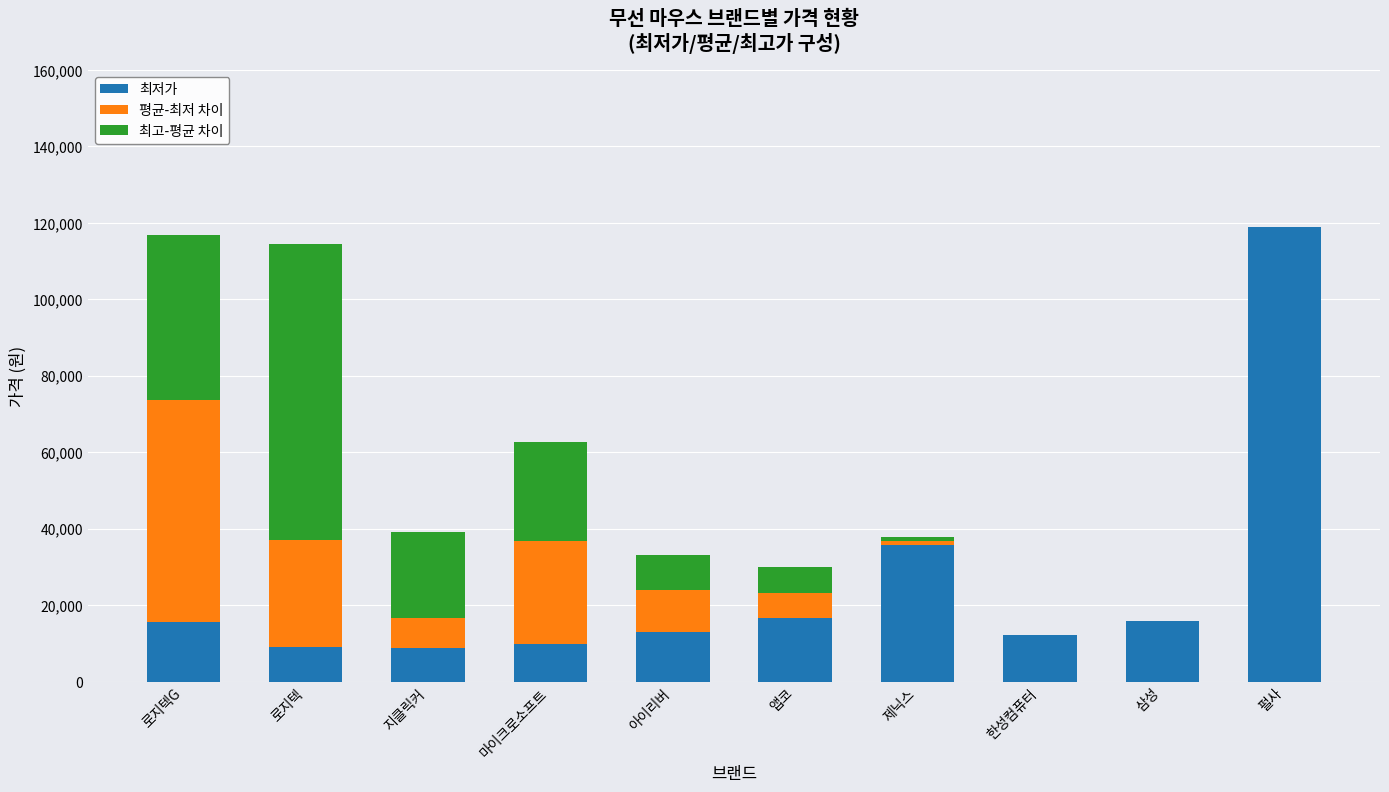

What is the highest value of the 최저가 series?

119000